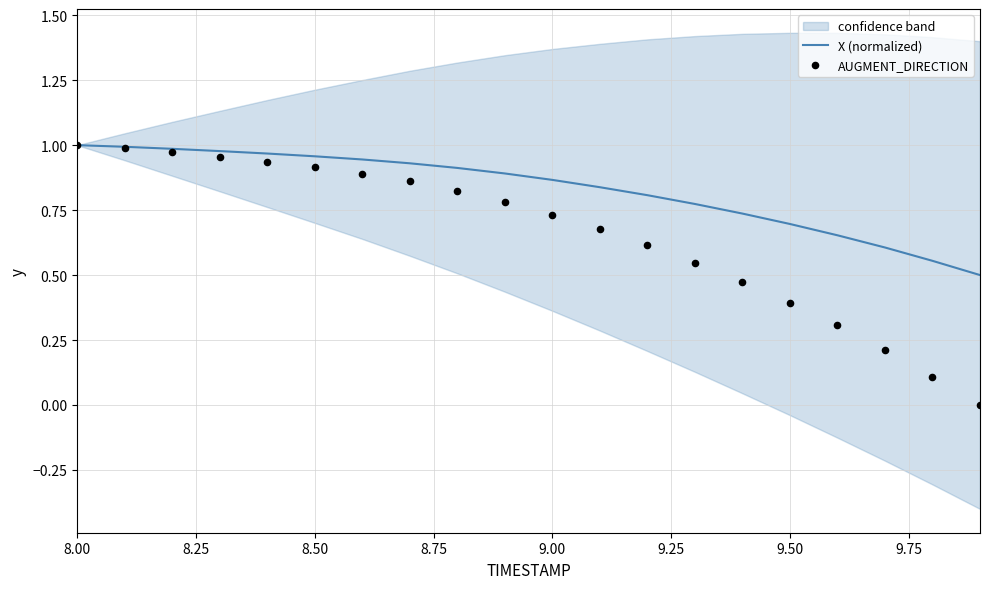

Which series has the largest Y range (max minus min)?

AUGMENT_DIRECTION